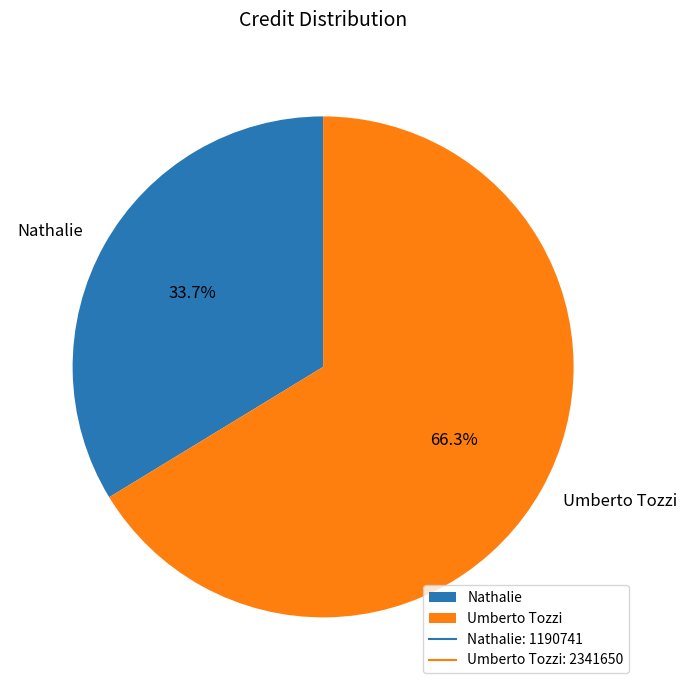

Does any single category account for the majority?

Yes